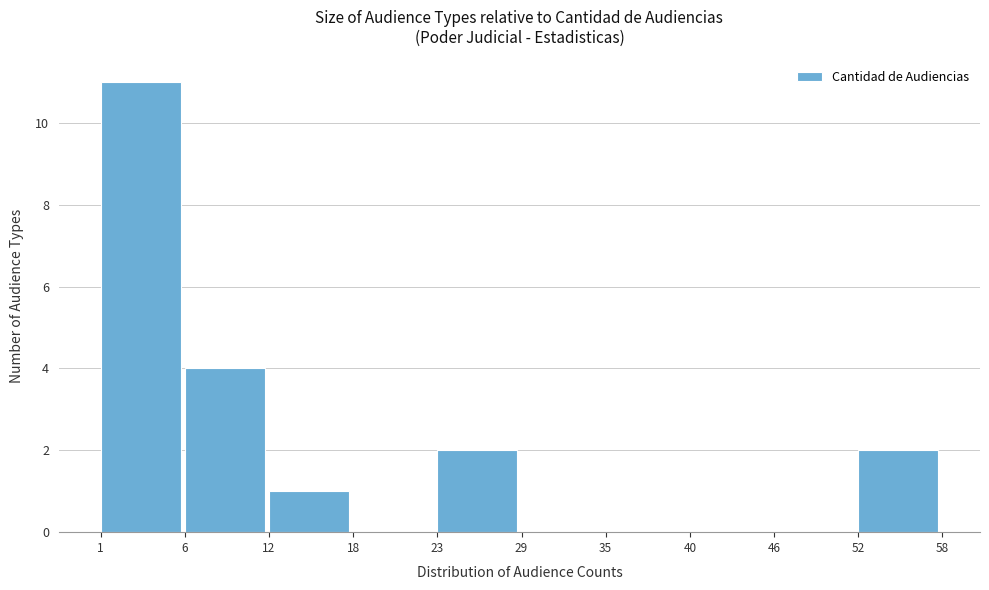

Reading left to right, transcribe all the data shown in this chart.

1=11	6=4	12=1	18=0	23=2	29=0	35=0	40=0	46=0	52=2